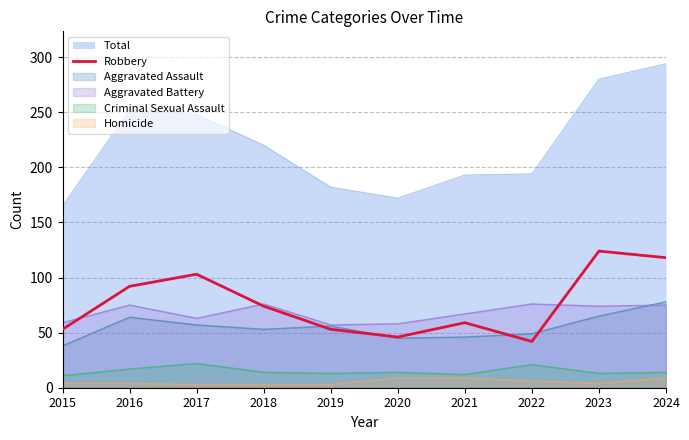

Reading left to right, extract all data points from this chart.

53	92	103	74	53	46	59	42	124	118